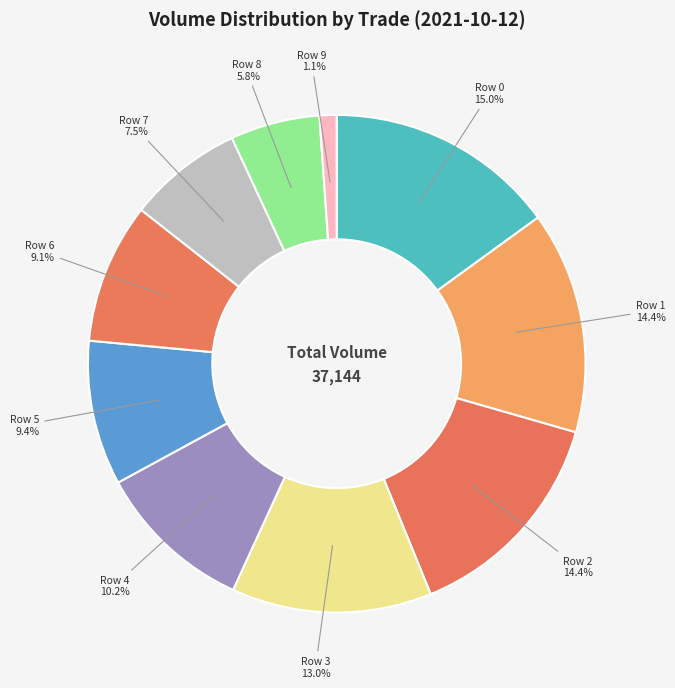

Which category has the smallest portion of the pie?

Row 9